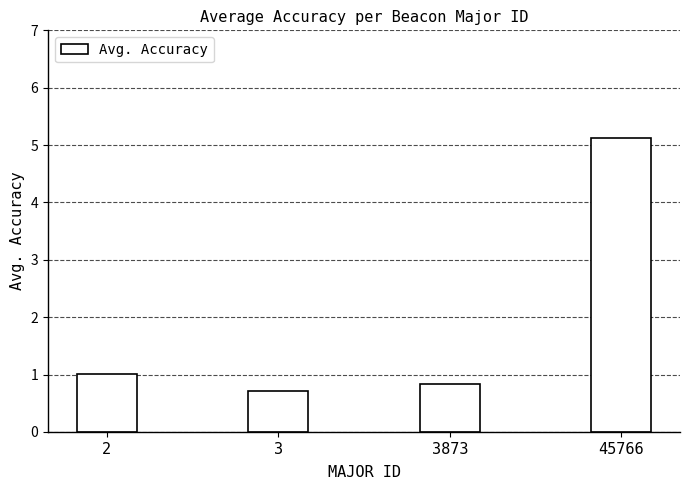

Rank the categories by value from lowest to highest.

3, 3873, 2, 45766